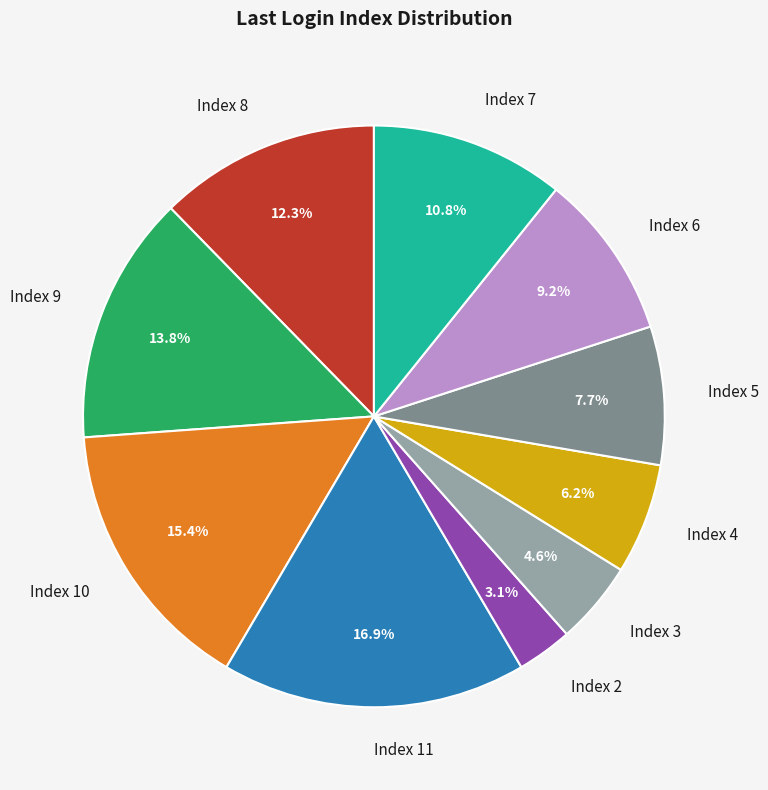

Is it true that Index 7 is 11% of the pie?

True